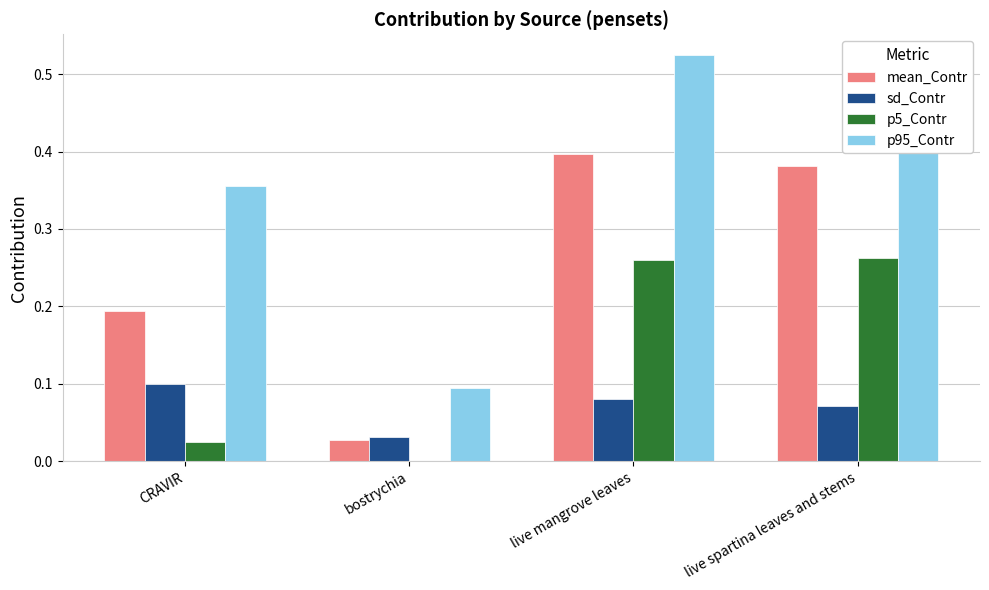

What is the sum of all p95_Contr values?

1.5